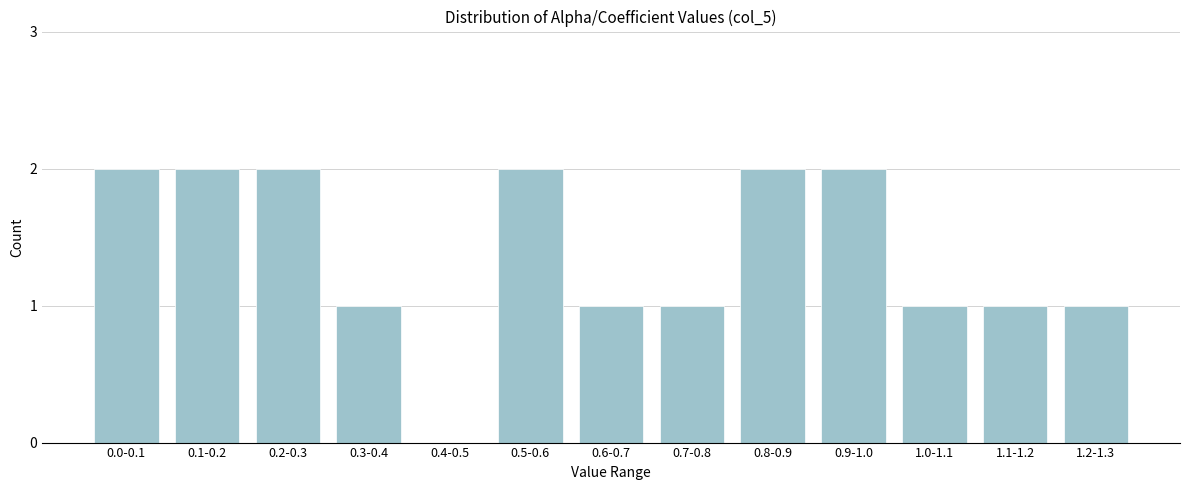

Reading right to left, transcribe all the data shown in this chart.

1.2-1.3=1	1.1-1.2=1	1.0-1.1=1	0.9-1.0=2	0.8-0.9=2	0.7-0.8=1	0.6-0.7=1	0.5-0.6=2	0.4-0.5=0	0.3-0.4=1	0.2-0.3=2	0.1-0.2=2	0.0-0.1=2